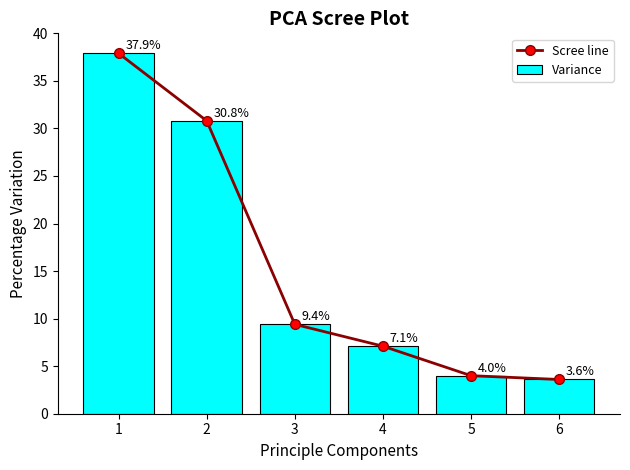

Reading right to left, transcribe all the data shown in this chart.

Scree line: 3.6	4.0	7.1	9.4	30.8	37.9
Variance: 3.6	4.0	7.1	9.4	30.8	37.9